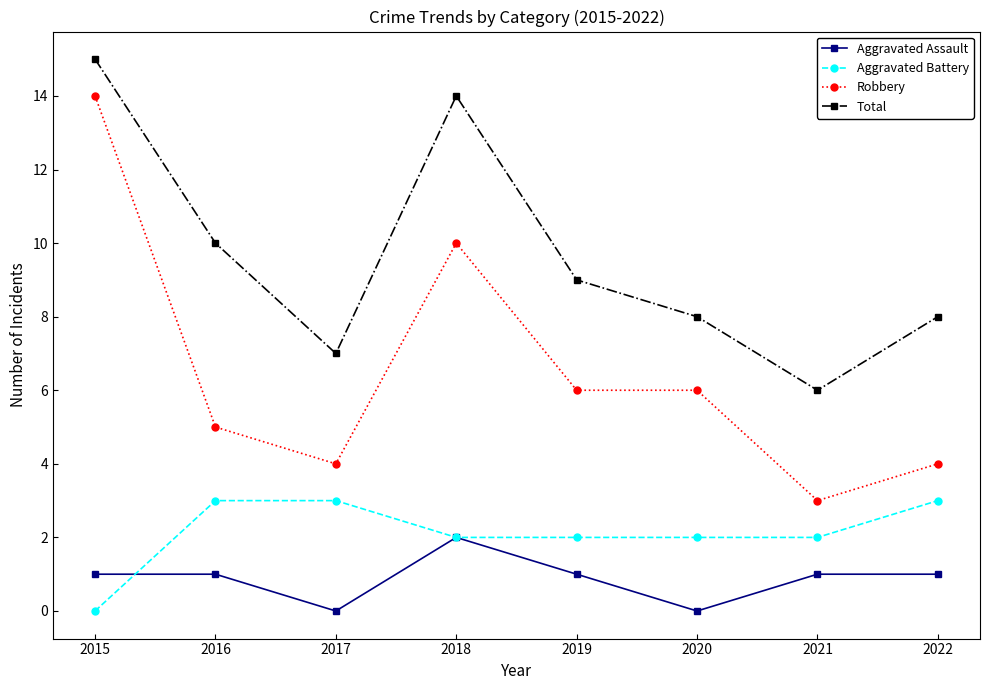

Reading left to right, what are all the values shown in this chart?

Aggravated Assault: 1	1	0	2	1	0	1	1
Aggravated Battery: 0	3	3	2	2	2	2	3
Robbery: 14	5	4	10	6	6	3	4
Total: 15	10	7	14	9	8	6	8